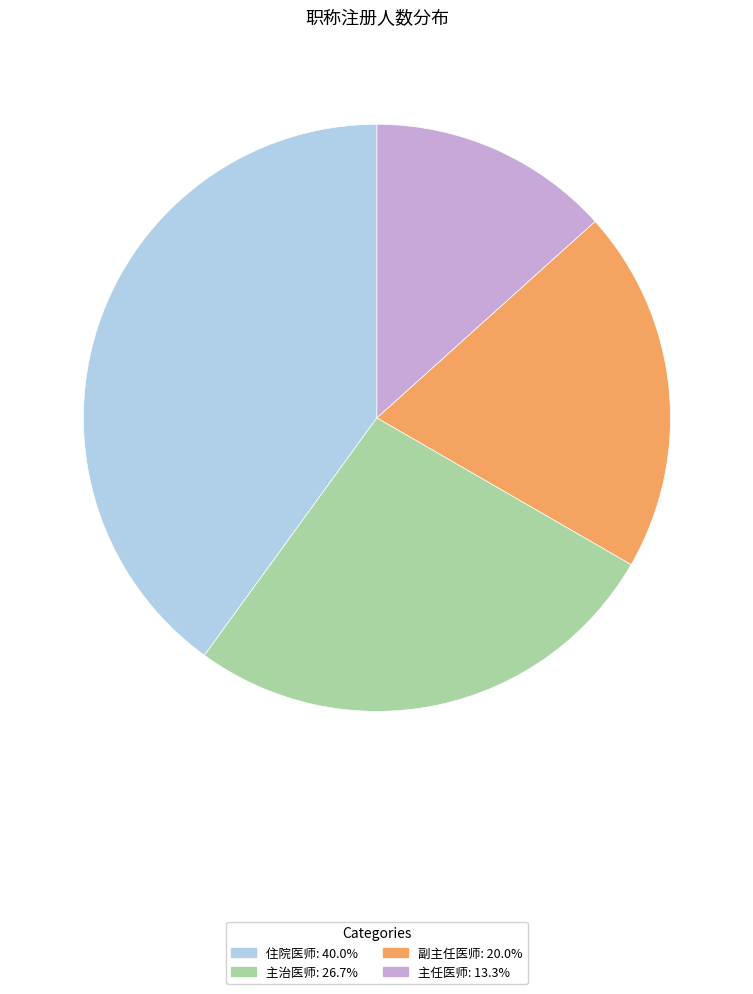

Do 住院医师: 40.0% and 副主任医师: 20.0% together represent more than half of the pie?

Yes